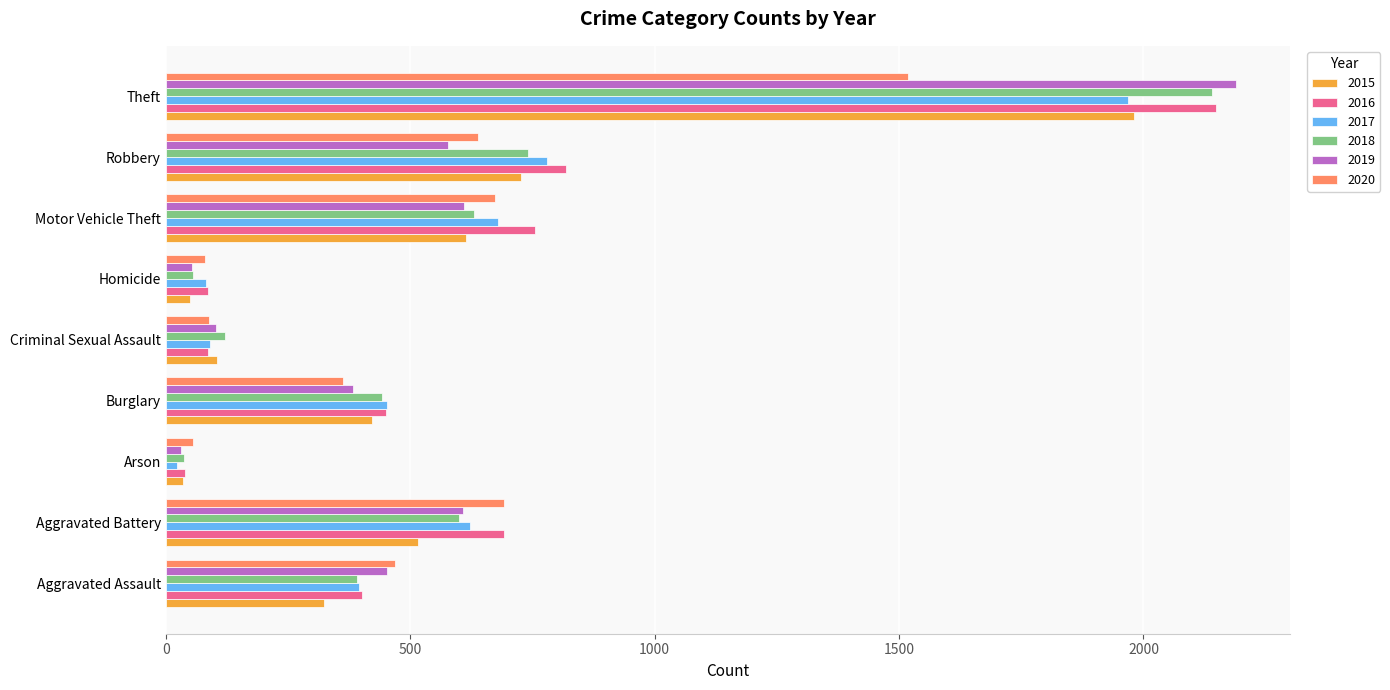

Which category has the lowest value in the 2017 series?

Arson